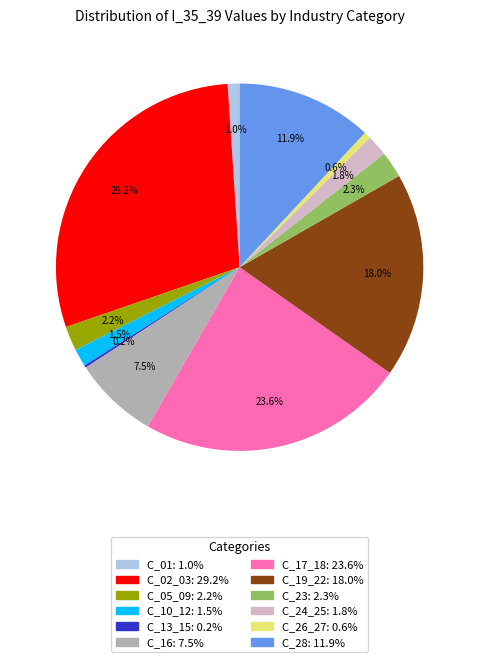

What is the largest slice in the pie chart?

C_02_03